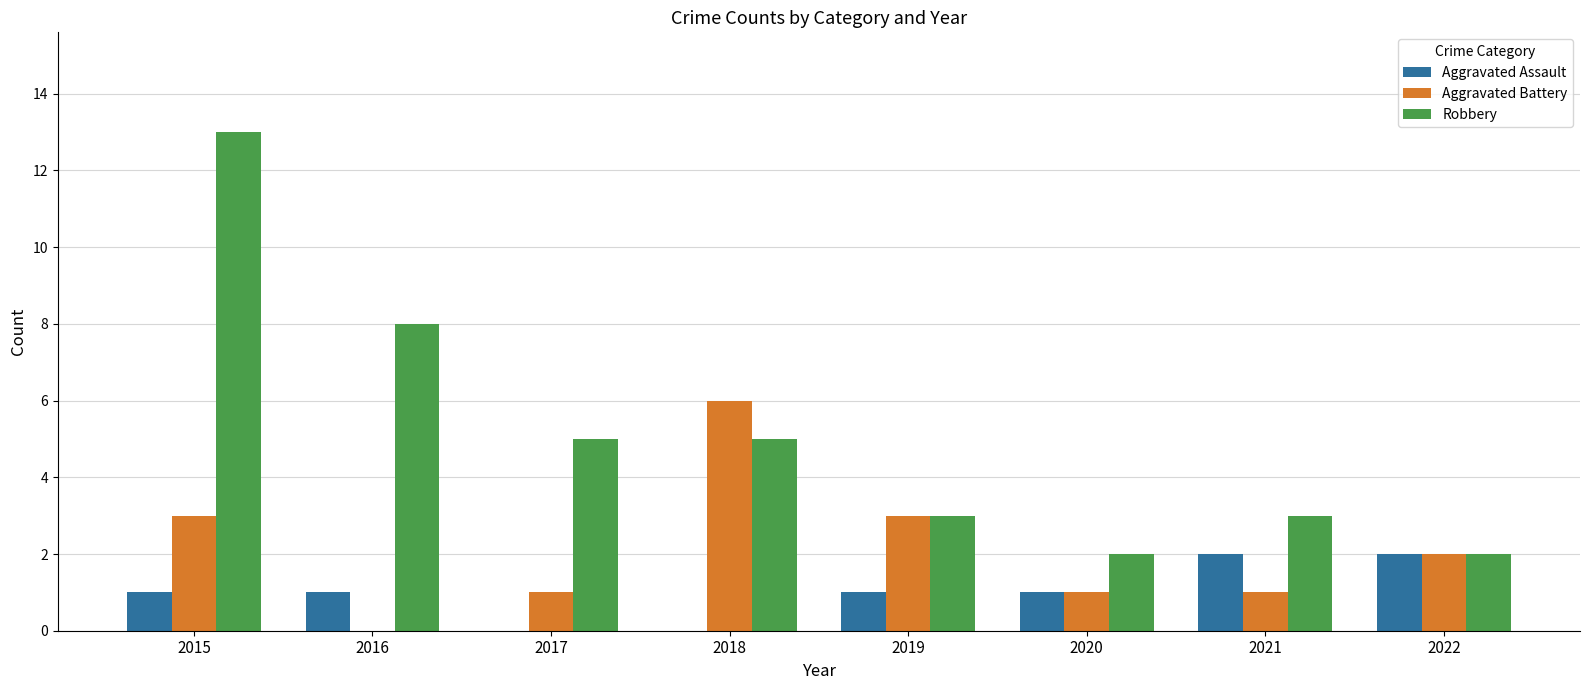

At which category is the sum across all series the highest?

2015